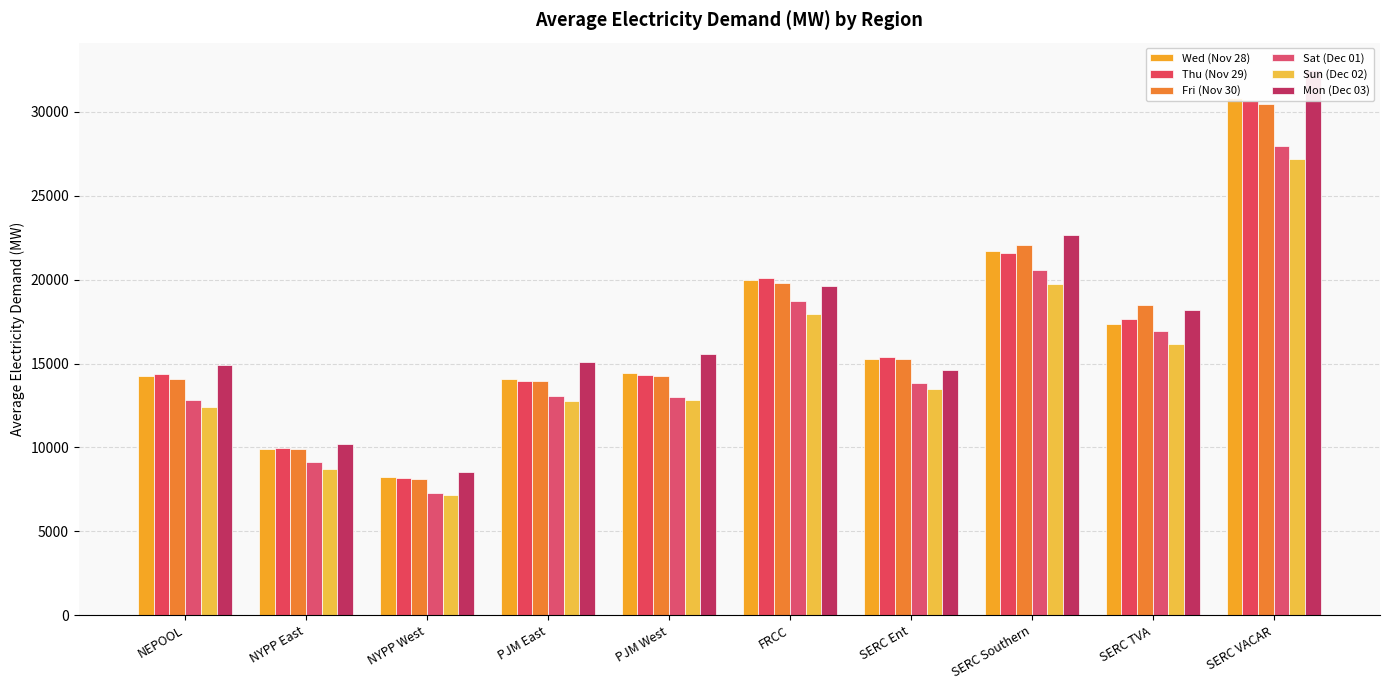

Reading right to left, transcribe all the data shown in this chart.

Wed (Nov 28): SERC VACAR=30816.6	SERC TVA=17355.6	SERC Southern=21725.1	SERC Ent=15297.4	FRCC=19974.1	PJM West=14428.8	PJM East=14073.3	NYPP West=8233.6	NYPP East=9924.6	NEPOOL=14232.9
Thu (Nov 29): SERC VACAR=30662.9	SERC TVA=17628.2	SERC Southern=21612.1	SERC Ent=15405.5	FRCC=20106.6	PJM West=14286.2	PJM East=13972.6	NYPP West=8177.4	NYPP East=9946.2	NEPOOL=14393.5
Fri (Nov 30): SERC VACAR=30441.2	SERC TVA=18459.1	SERC Southern=22064.2	SERC Ent=15295.2	FRCC=19822.2	PJM West=14279.5	PJM East=13964.8	NYPP West=8128.8	NYPP East=9911.7	NEPOOL=14102.2
Sat (Dec 01): SERC VACAR=27954.5	SERC TVA=16923.6	SERC Southern=20560.6	SERC Ent=13845.0	FRCC=18700.5	PJM West=13015.0	PJM East=13065.2	NYPP West=7281.6	NYPP East=9127.6	NEPOOL=12823.3
Sun (Dec 02): SERC VACAR=27185.1	SERC TVA=16169.8	SERC Southern=19740.3	SERC Ent=13462.3	FRCC=17977.0	PJM West=12841.9	PJM East=12772.4	NYPP West=7170.2	NYPP East=8737.5	NEPOOL=12437.4
Mon (Dec 03): SERC VACAR=32490.6	SERC TVA=18185.7	SERC Southern=22627.4	SERC Ent=14635.3	FRCC=19640.1	PJM West=15573.7	PJM East=15082.6	NYPP West=8544.1	NYPP East=10202.1	NEPOOL=14902.1